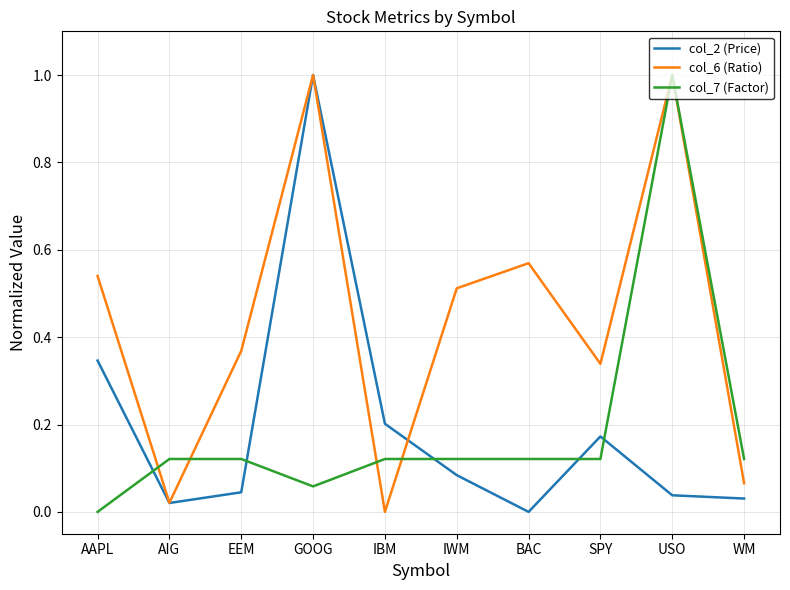

Between which two adjacent categories do col_2 (Price) and col_7 (Factor) first intersect?

AAPL and AIG